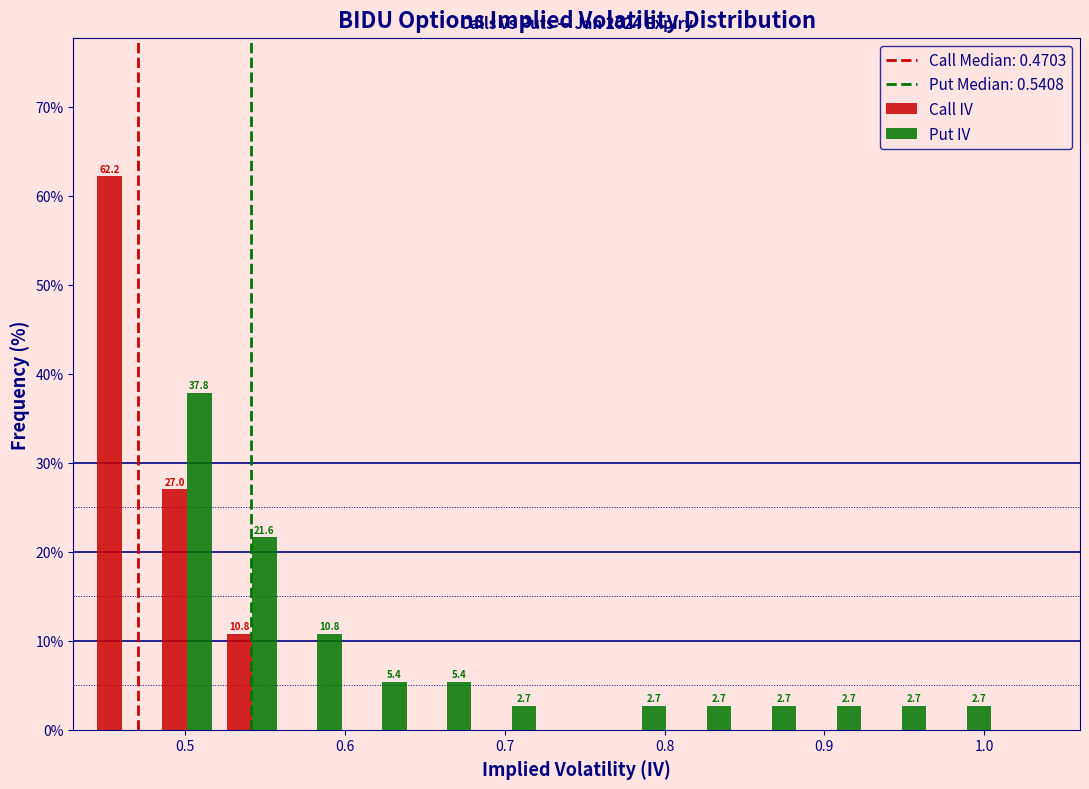

In the Put IV series, which range on the x-axis has the tallest bar?

0.48 to 0.52